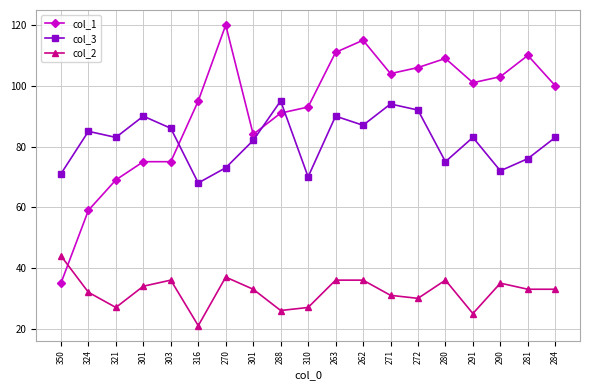

What are all the series names shown in the legend?

col_1, col_3, col_2